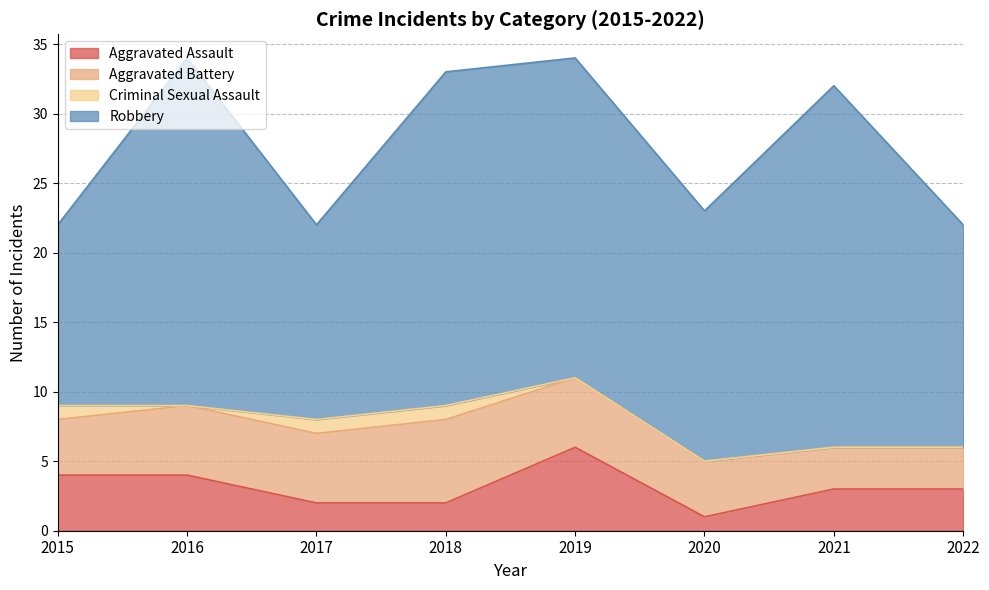

After their last crossing, which series has the higher values: Aggravated Assault or Aggravated Battery?

Aggravated Battery